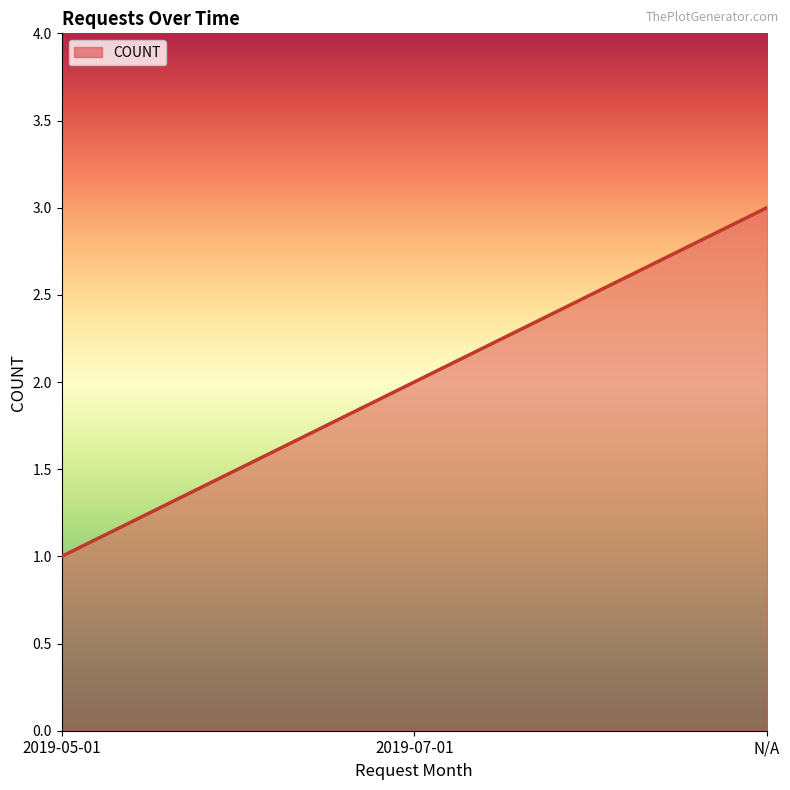

List the labels in order of value, largest first.

N/A, 2019-07-01, 2019-05-01